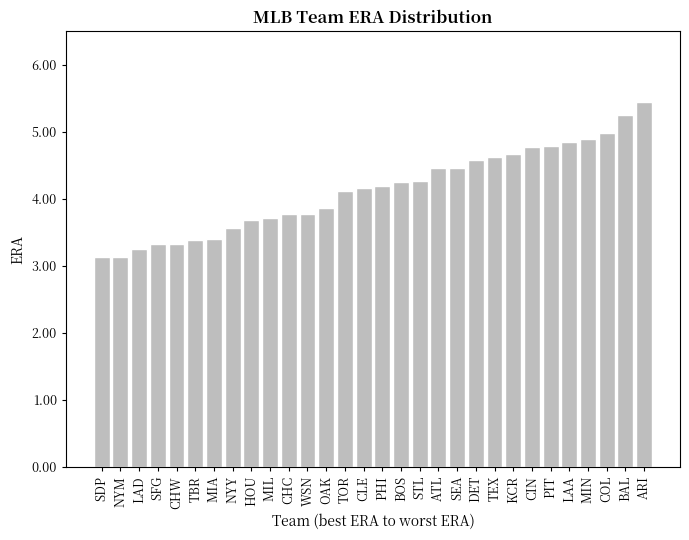

Where does the data first go above 4?

TOR